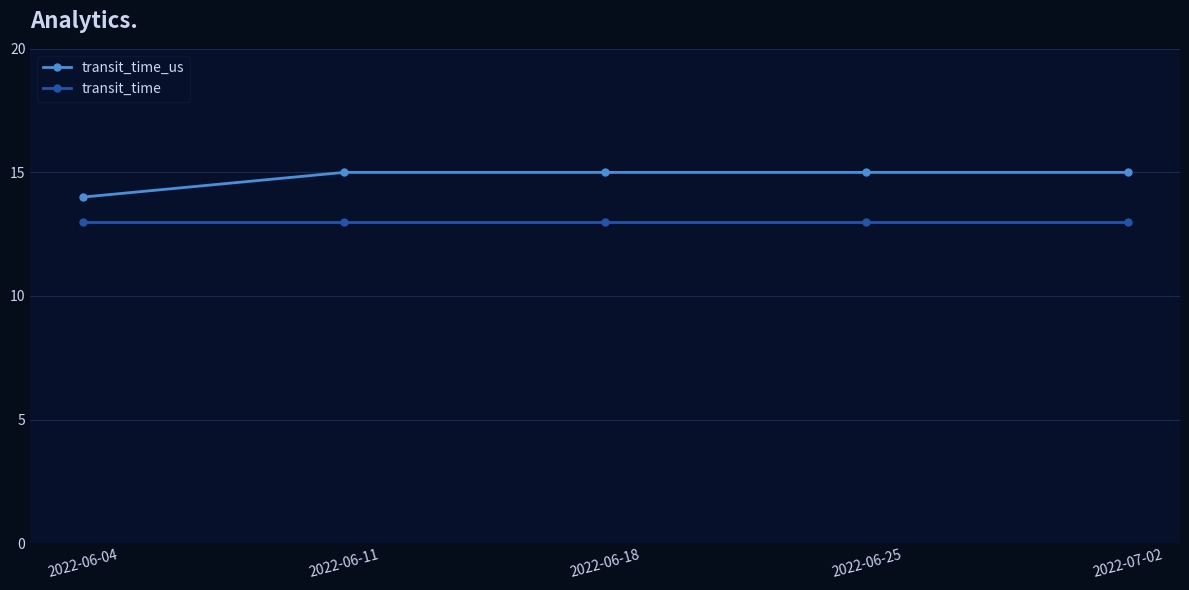

Read the transit_time value at 2022-06-11.

13